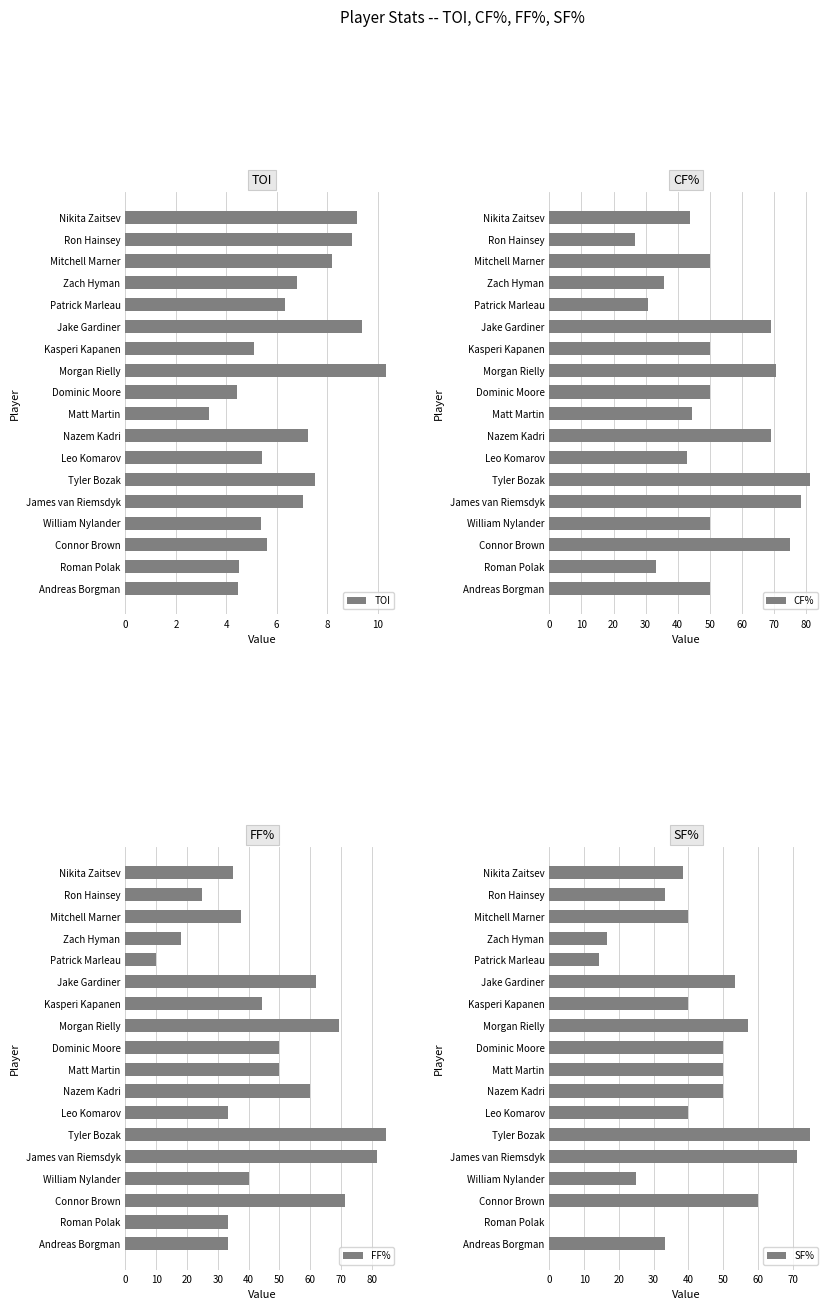

Read the FF% value at Roman Polak.

33.3